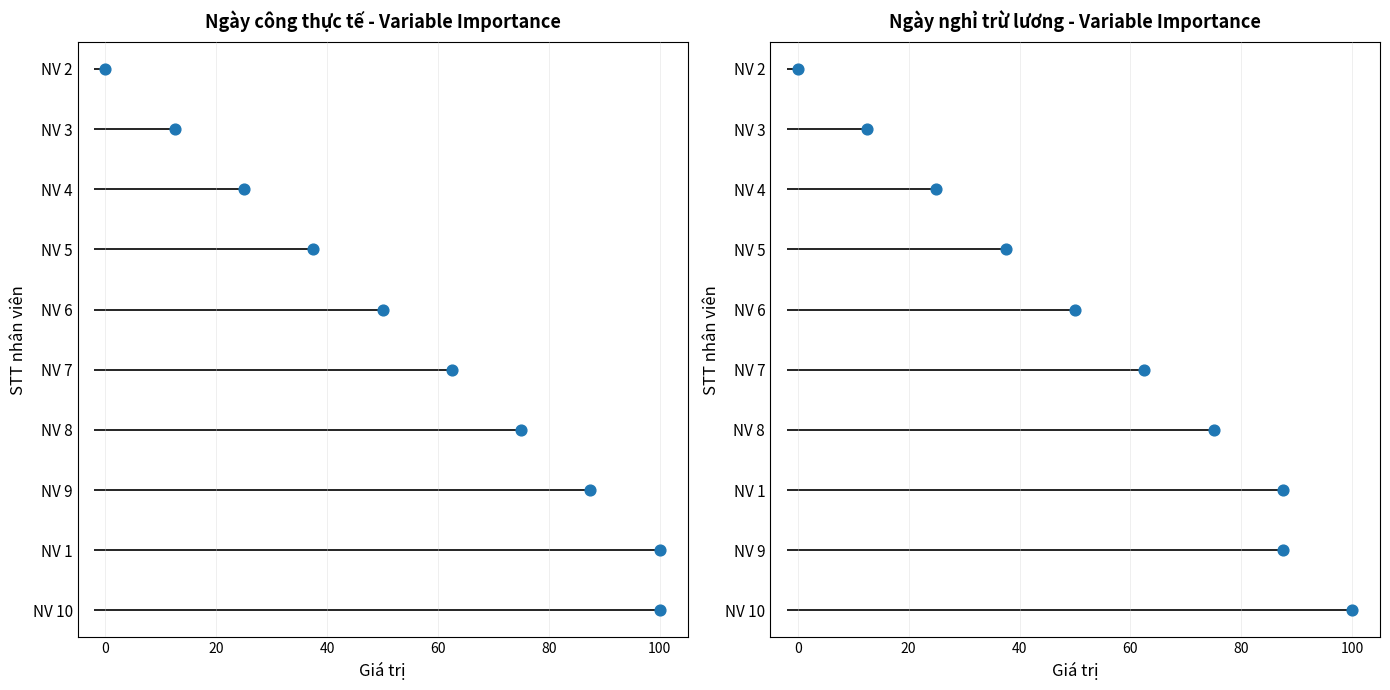

Which series has the widest spread of Y values?

Ngày công thực tế